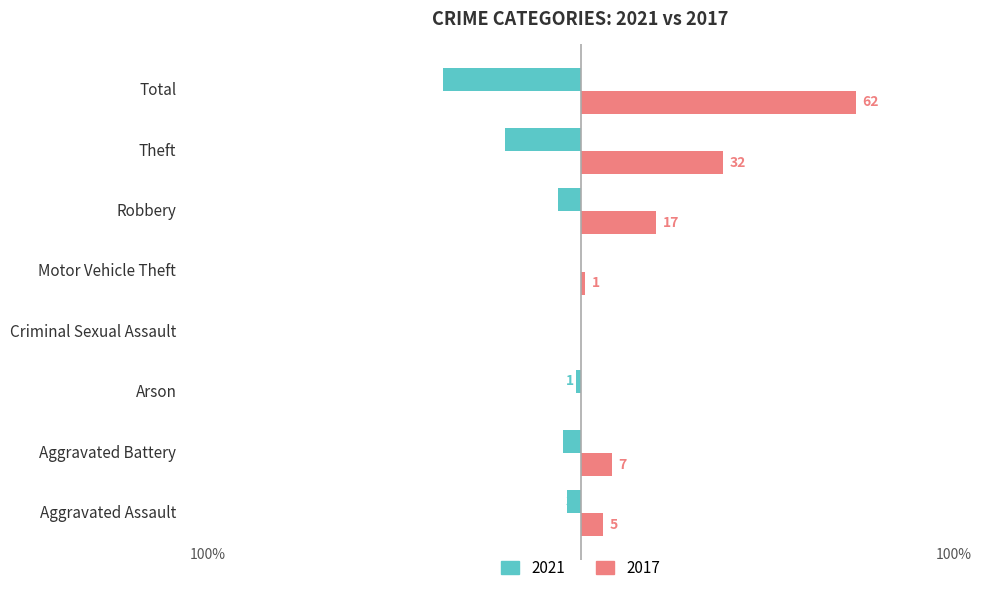

At which category is the sum across all series the highest?

Total